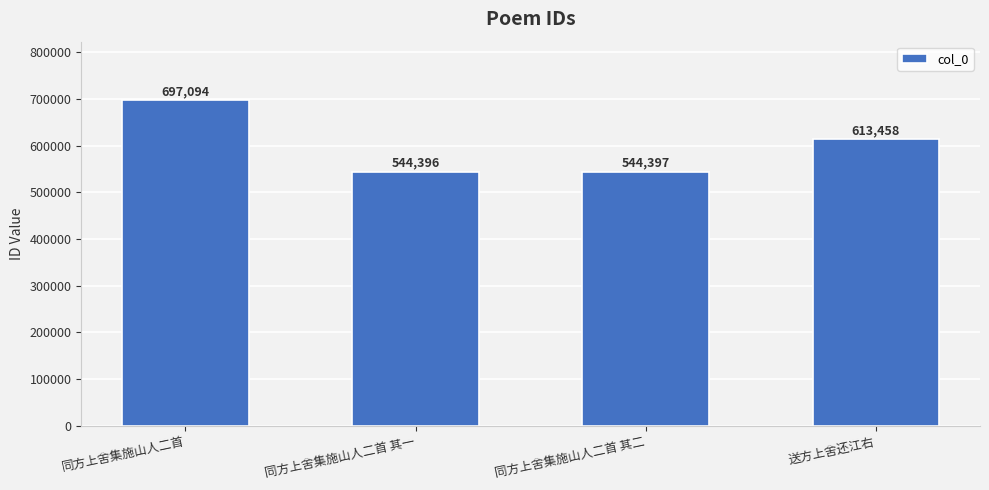

What is the greatest value displayed?

697094